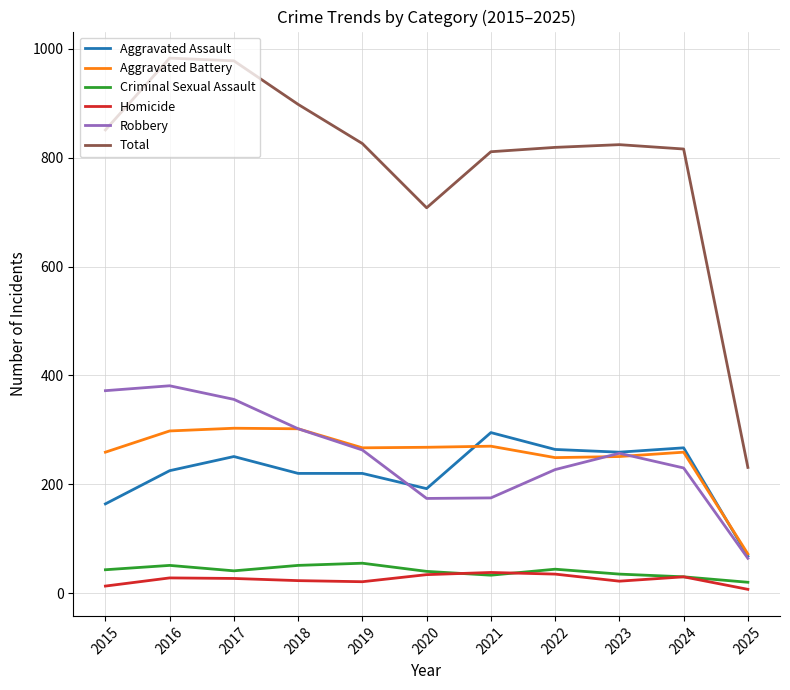

True or false: Homicide and Robbery intersect in this chart.

False